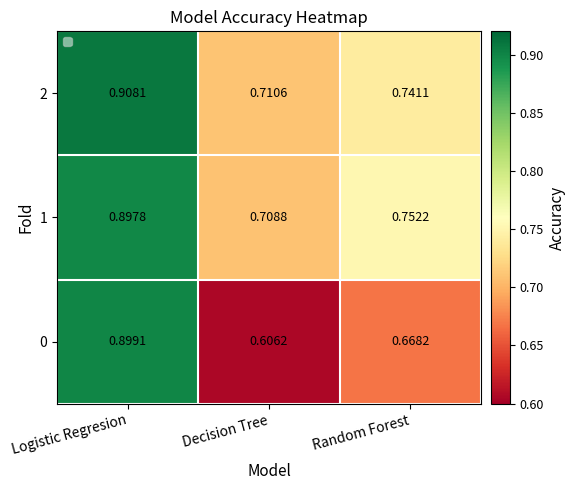

Rank the categories by 1 value from lowest to highest.

Decision Tree, Random Forest, Logistic Regresion